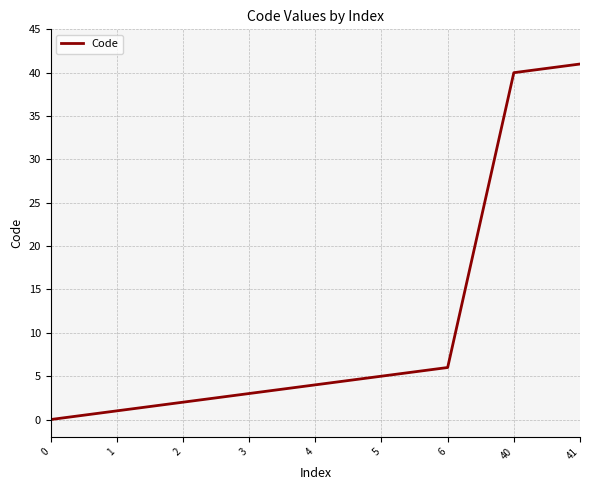

Is it true that the value at 41 is 69?

False